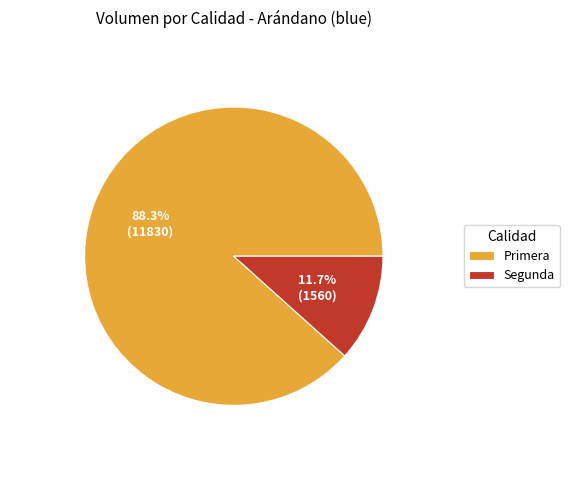

What percentage is the Segunda slice, to the nearest percent?

12%